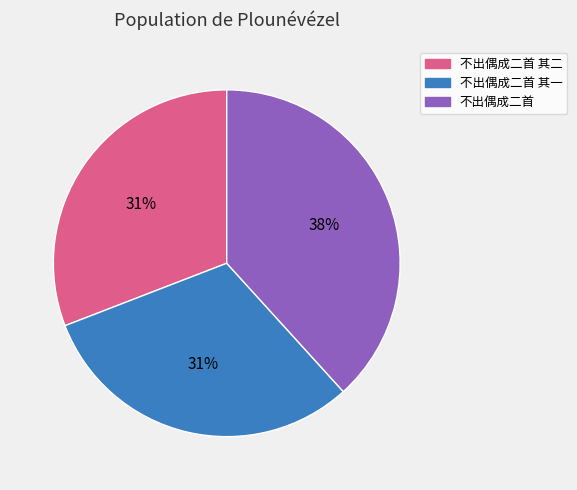

Is there any slice that represents more than half of the pie?

No